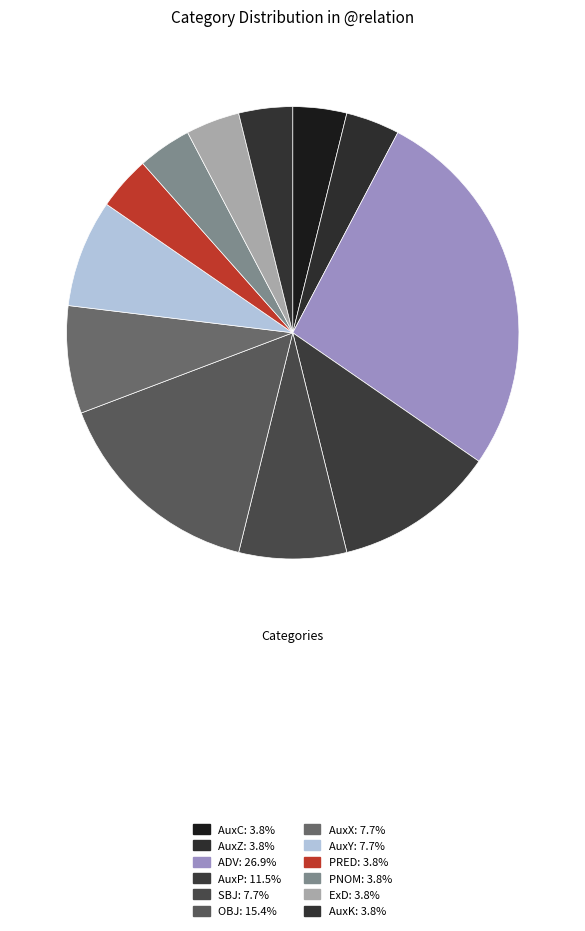

What percentage is the OBJ slice, to the nearest percent?

15%